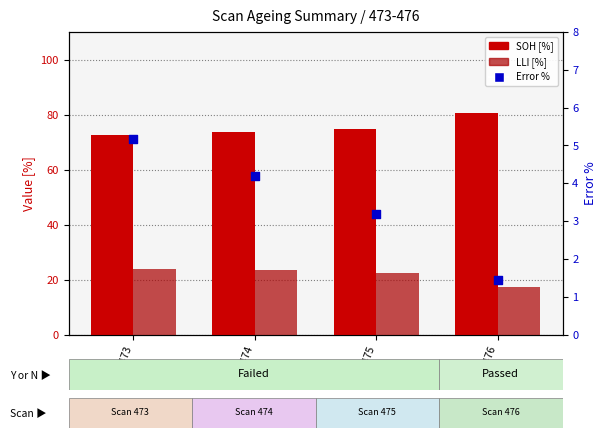

Which series has the largest total across all categories?

SOH [%]